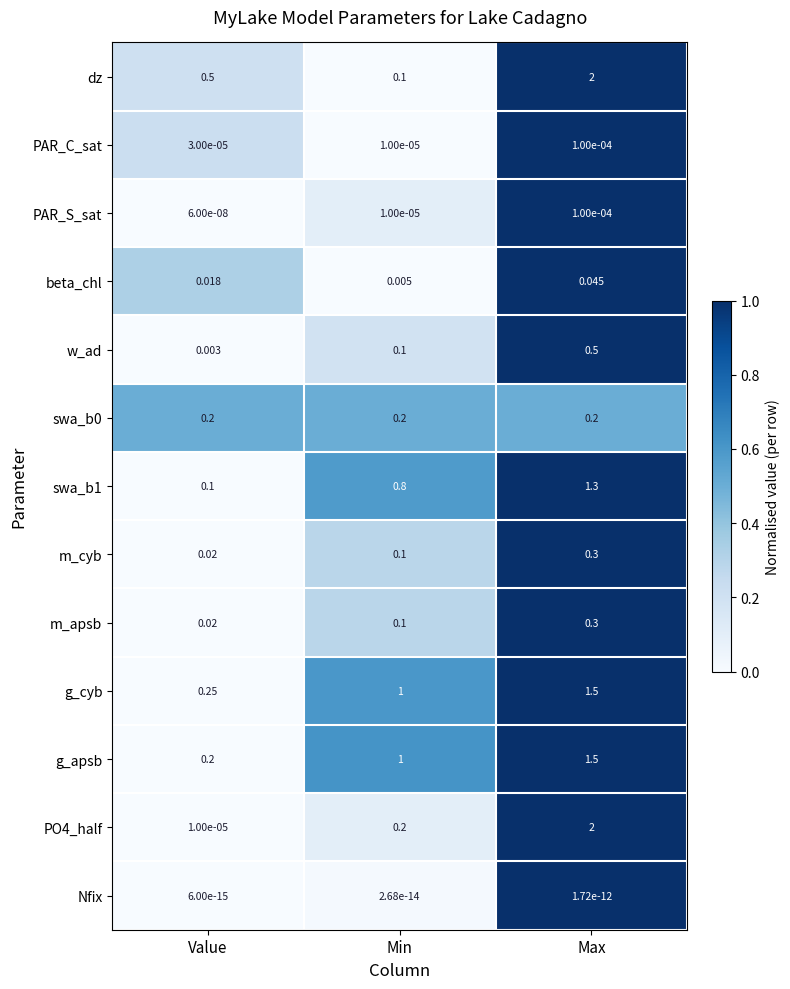

At which category is the sum across all series the highest?

Max